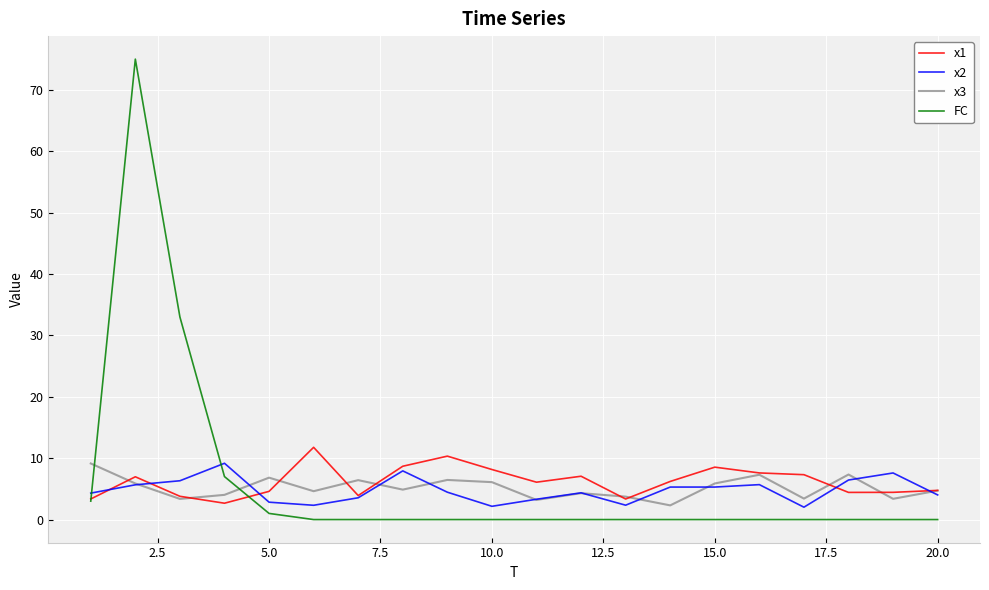

What is the lowest value of the x3 series?

2.3